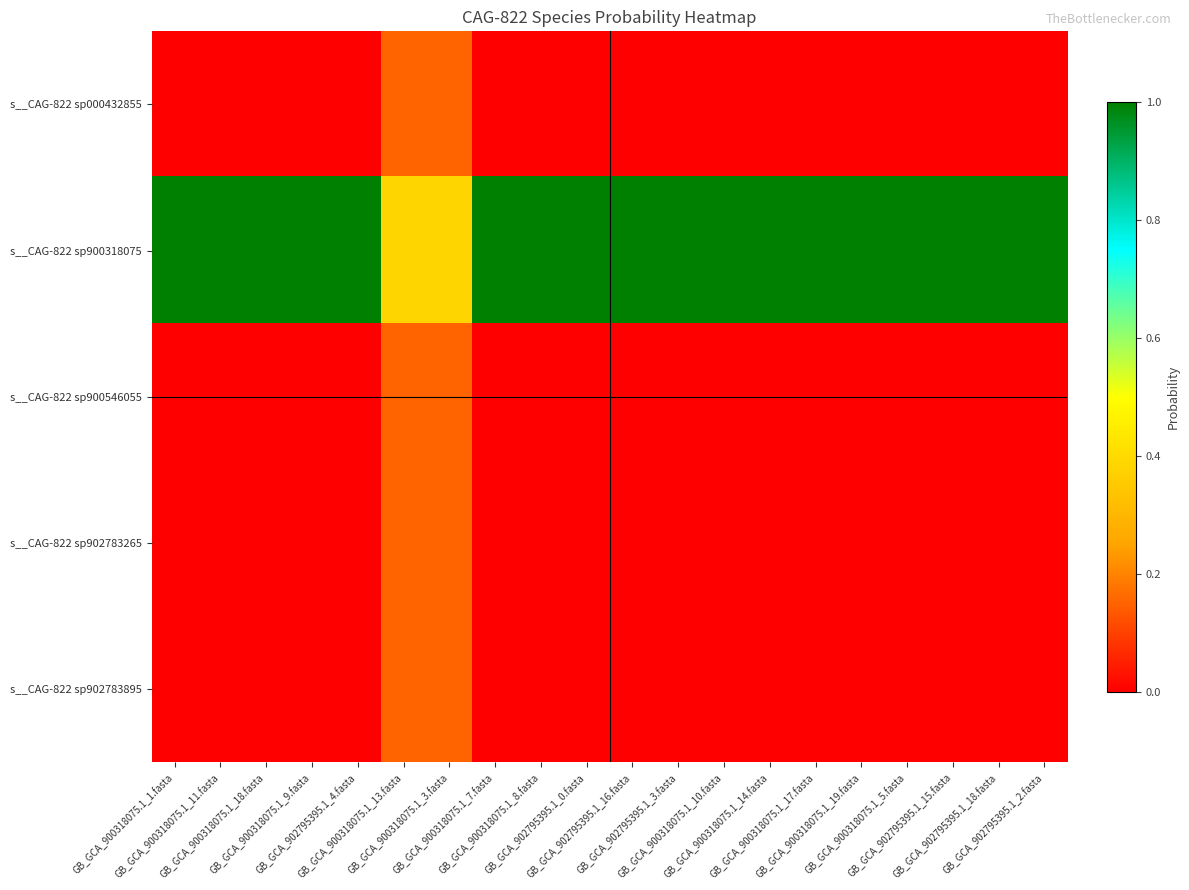

What is the difference between the highest and lowest values at GB_GCA_902795395.1_4.fasta?

1.0